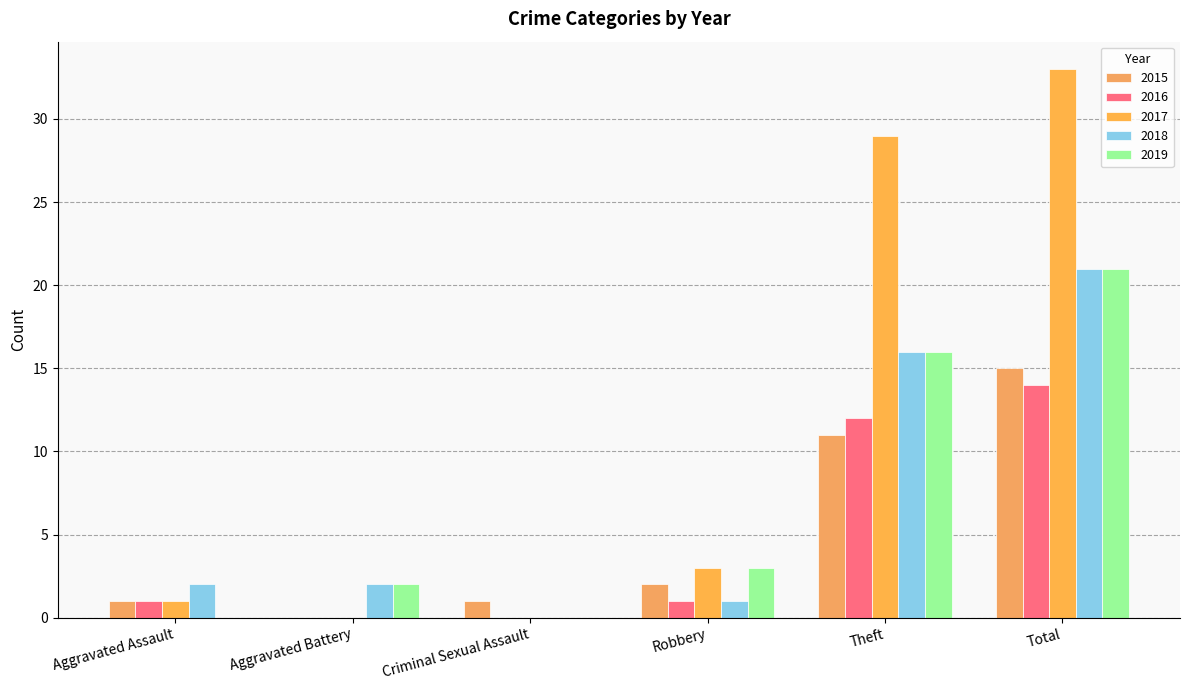

Which series has the largest range (max minus min)?

2017